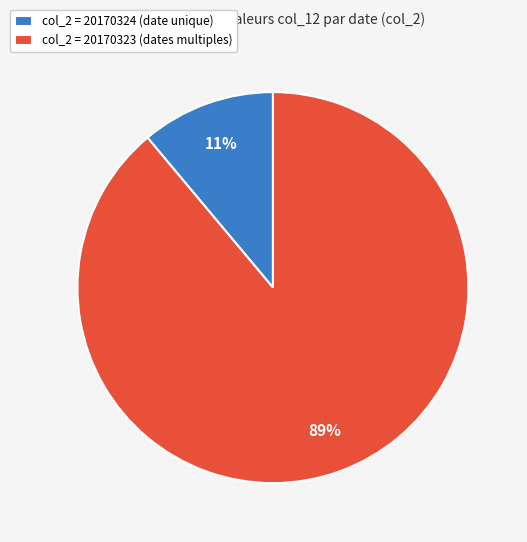

Which category has the biggest portion of the pie?

col_2 = 20170323 (dates multiples)